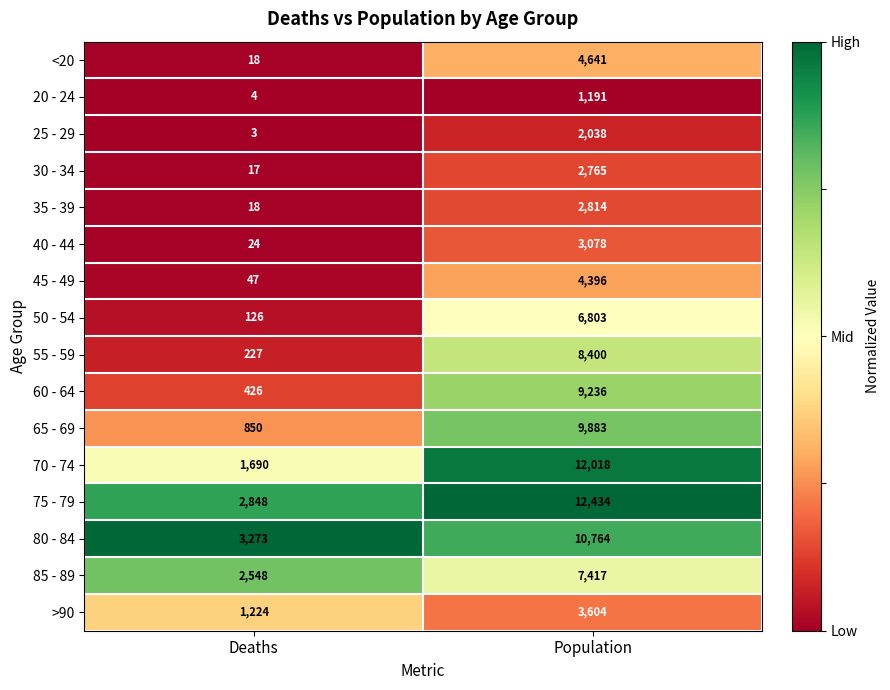

Rank the series at Population from lowest to highest value.

20 - 24, 25 - 29, 30 - 34, 35 - 39, 40 - 44, >90, 45 - 49, <20, 50 - 54, 85 - 89, 55 - 59, 60 - 64, 65 - 69, 80 - 84, 70 - 74, 75 - 79